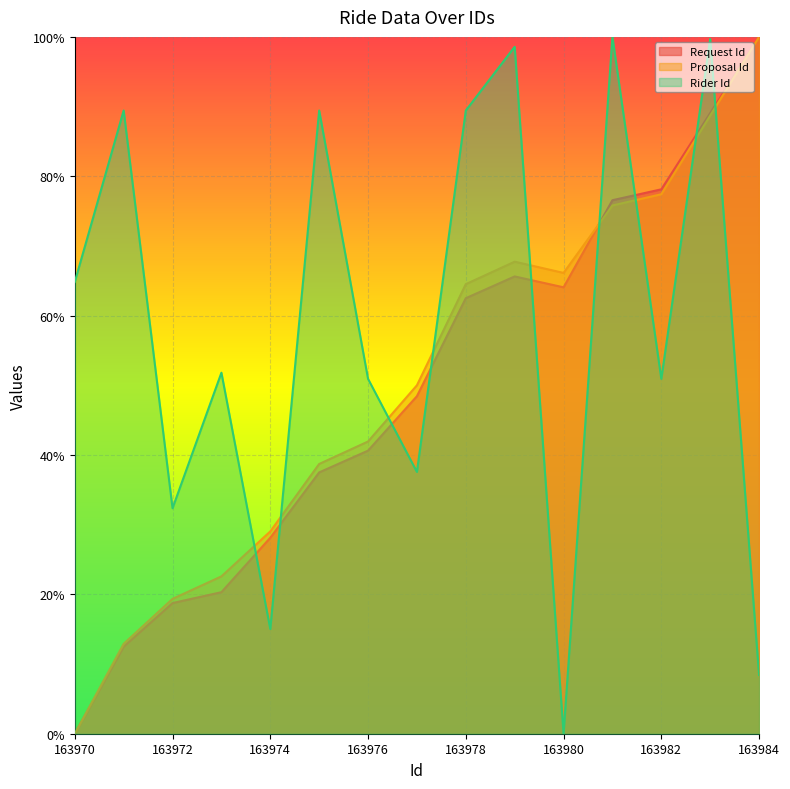

Rank the categories by Proposal Id value from highest to lowest.

163984, 163983, 163982, 163981, 163979, 163980, 163978, 163977, 163976, 163975, 163974, 163973, 163972, 163971, 163970